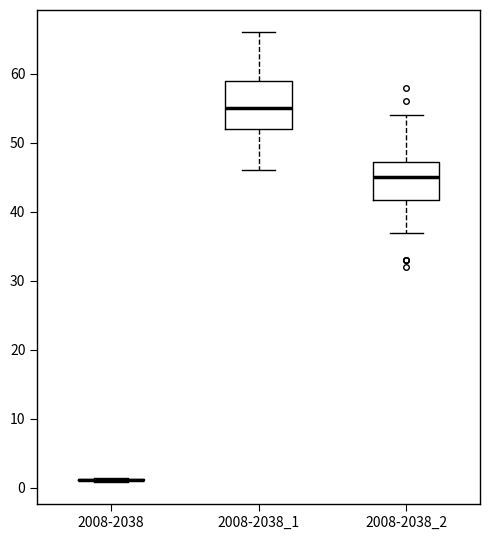

Where is the upper edge of the box for 2008-2038_1 on the y-axis? The values are not printed on the chart, so give them approximately, as read against the axis.

59